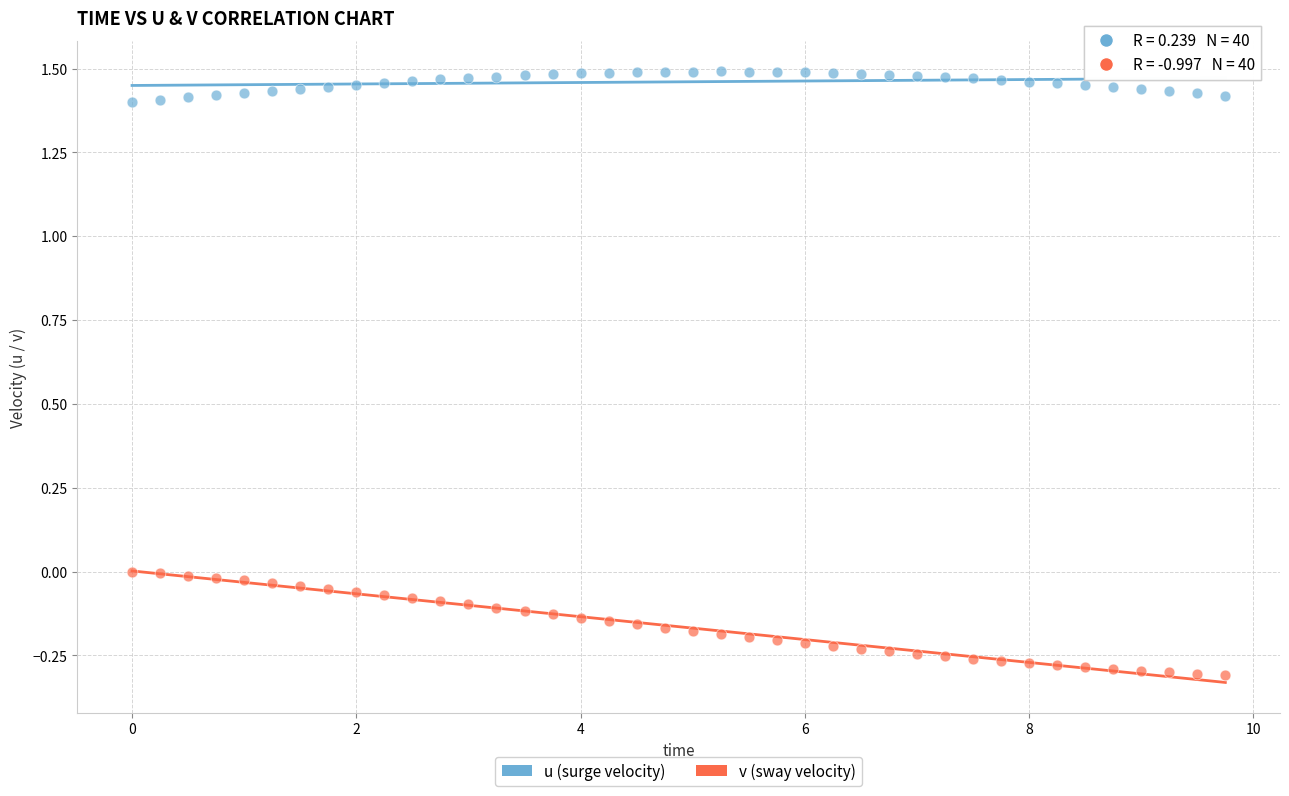

Which series contains the lowest Y value?

v (sway velocity)